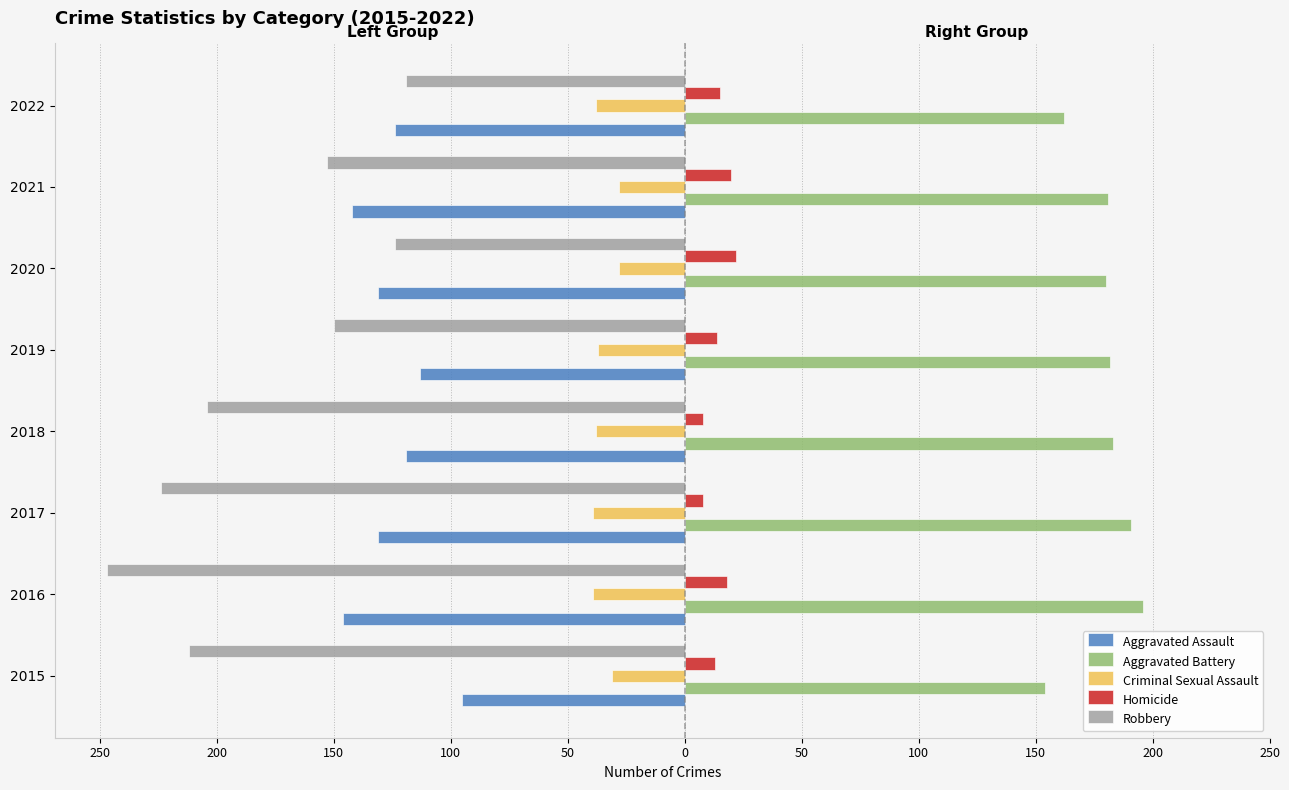

What are all the series names shown in the legend?

Aggravated Assault, Aggravated Battery, Criminal Sexual Assault, Homicide, Robbery